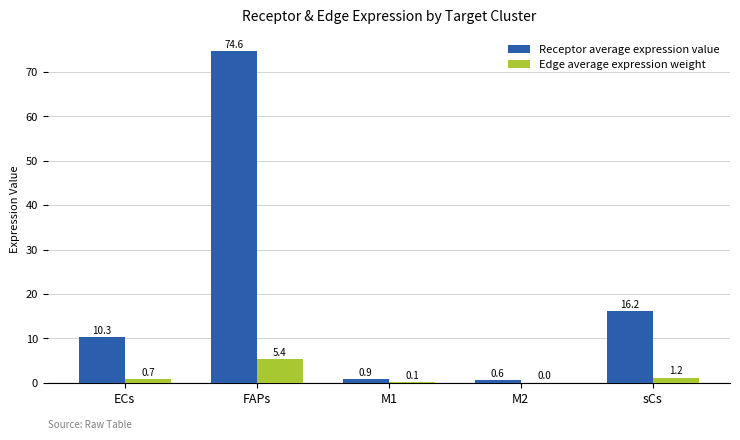

How many series are shown in this chart?

2